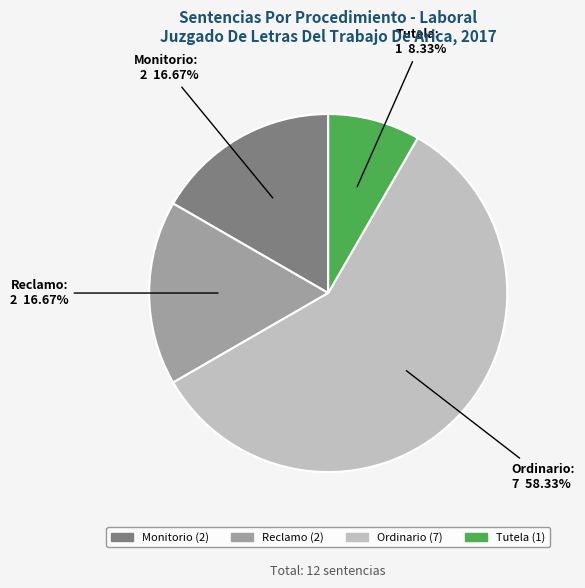

To the nearest percent, what percentage of the pie is Monitorio?

17%